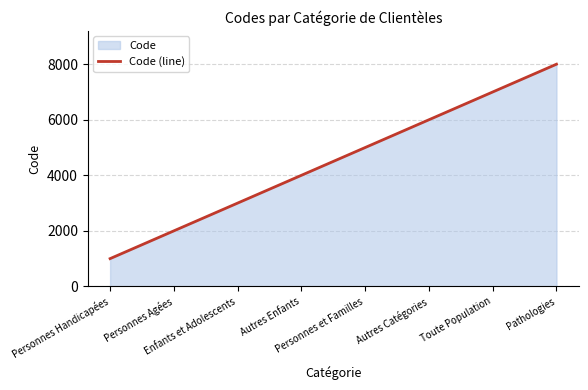

What is the maximum value shown in the chart?

8000